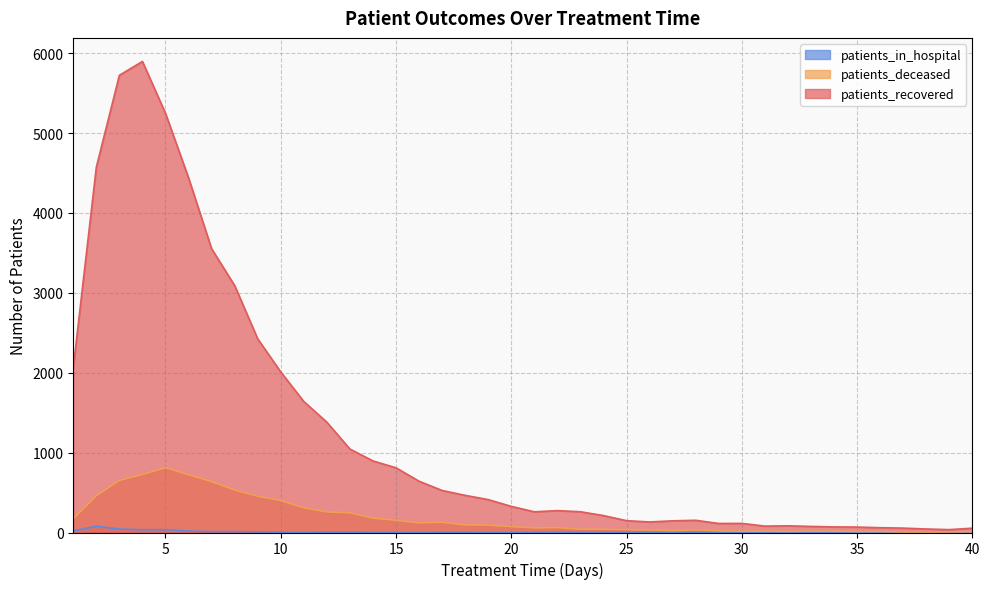

What is the value of the patients_in_hospital point at the 29th from the left?

2